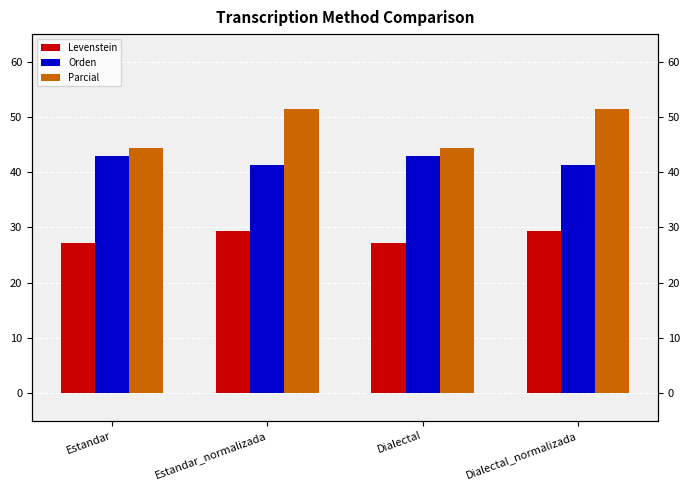

At Dialectal, list the series in order from smallest to largest.

Levenstein, Orden, Parcial